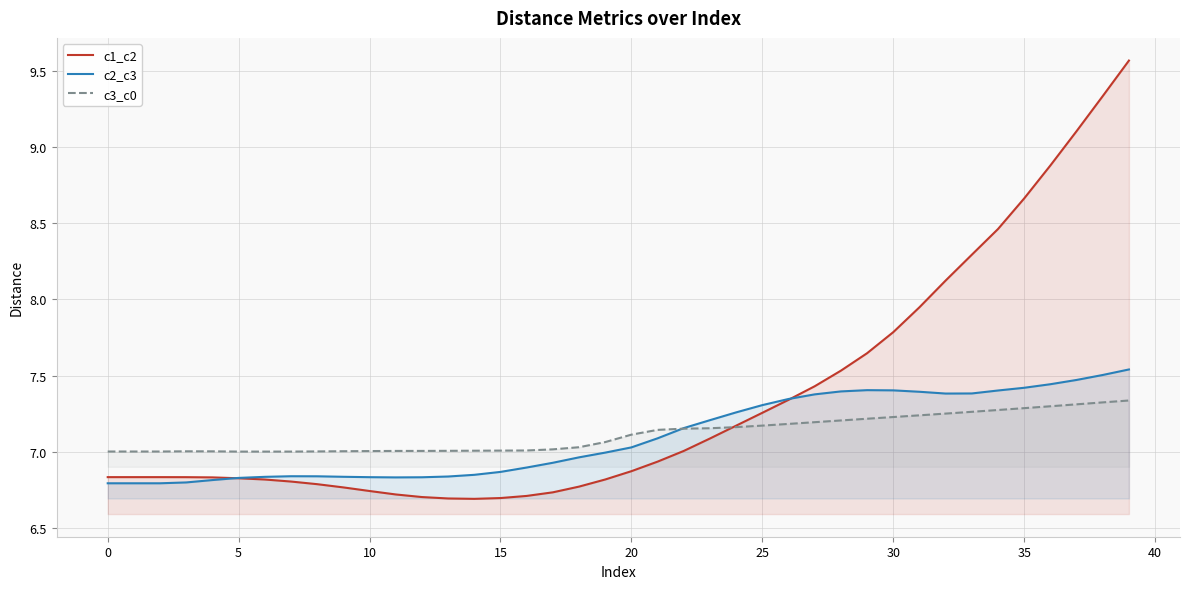

At which label does c2_c3 first exceed 7?

20